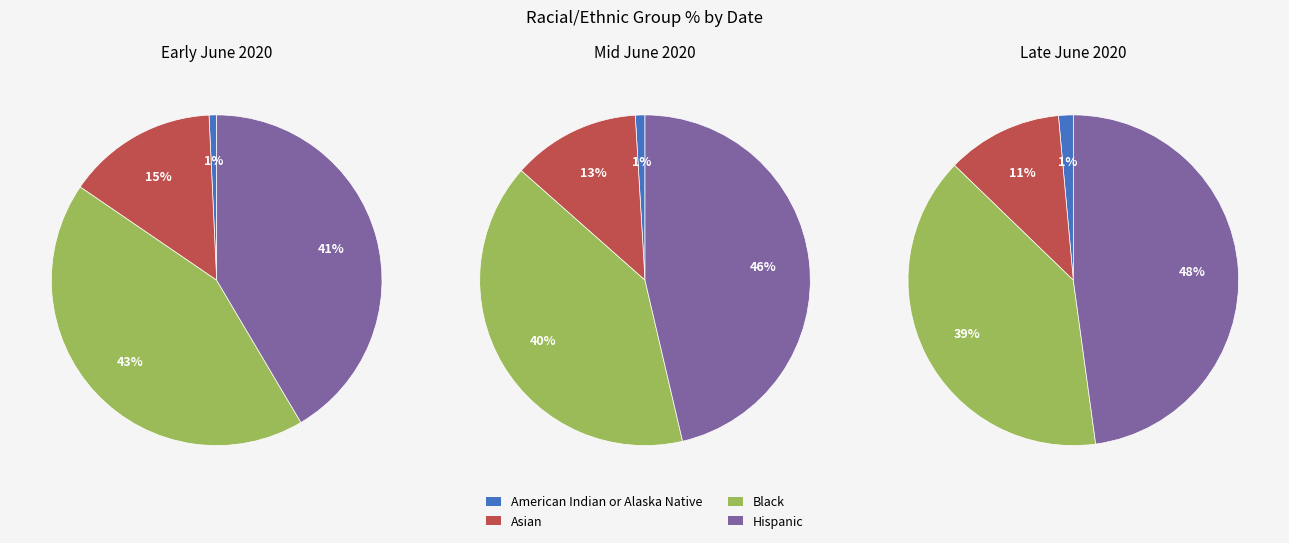

Do 2020-06-08 and 2020-06-13 together represent more than half of the pie?

No